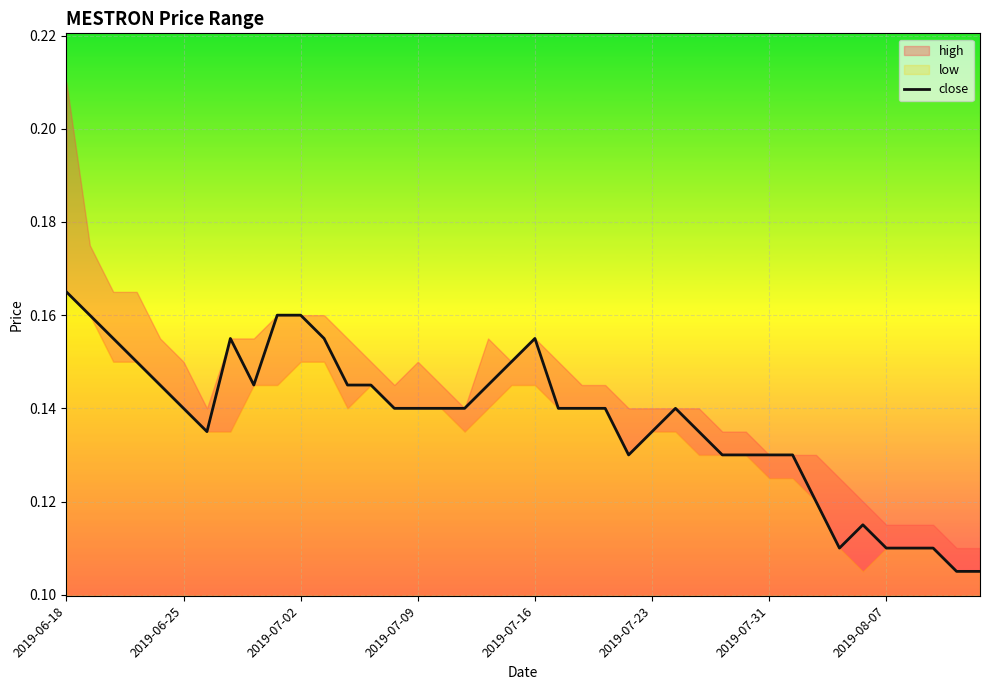

Between 2019-06-18 and 39, which is larger?

2019-06-18